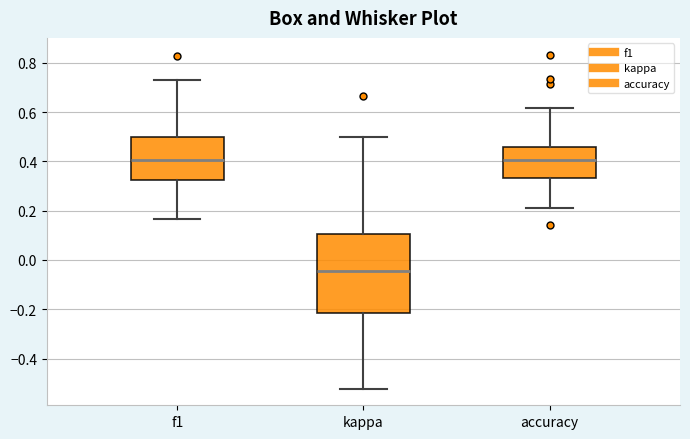

Where does the median line of the box for f1 sit on the y-axis? The values are not printed on the chart, so give them approximately, as read against the axis.

0.40